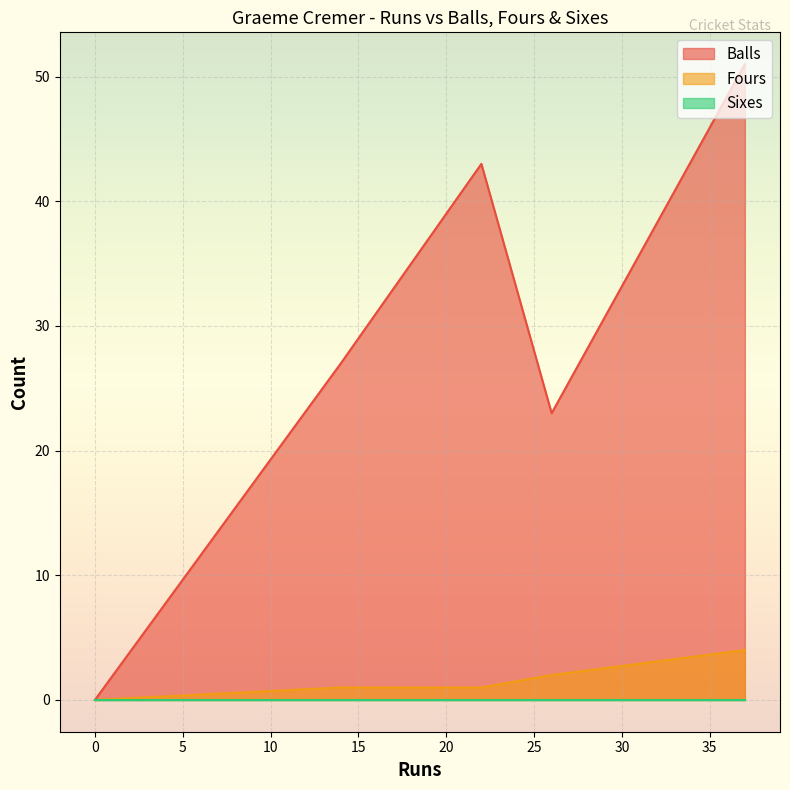

What is the label of the 5th point from the right?

14